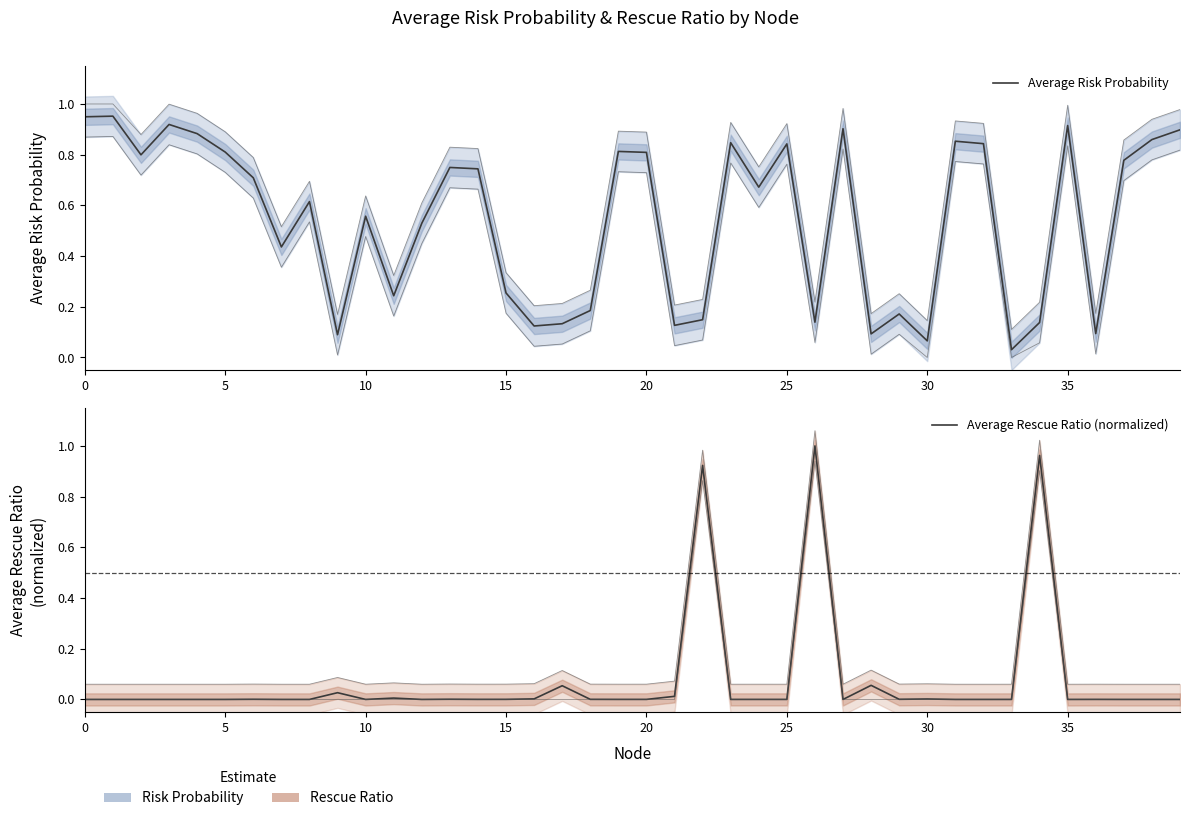

How many data points does each series have?

40